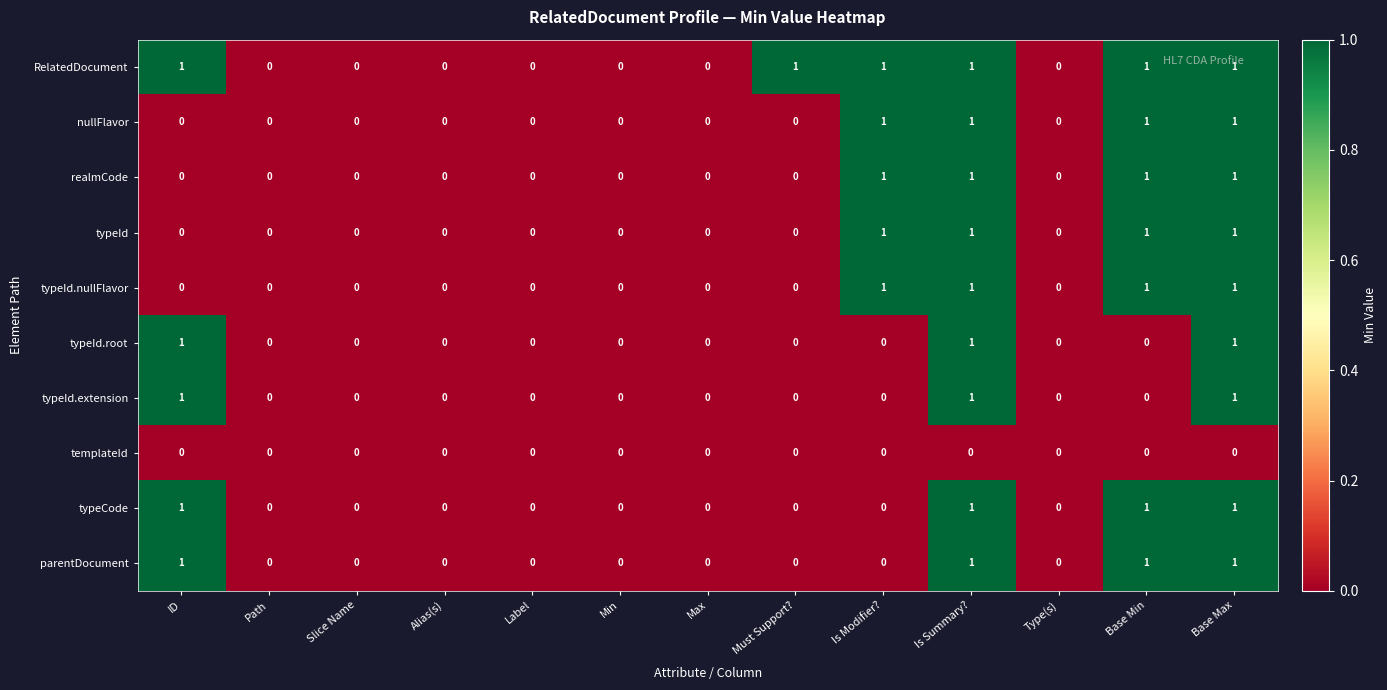

Count the number of data series in this chart.

10